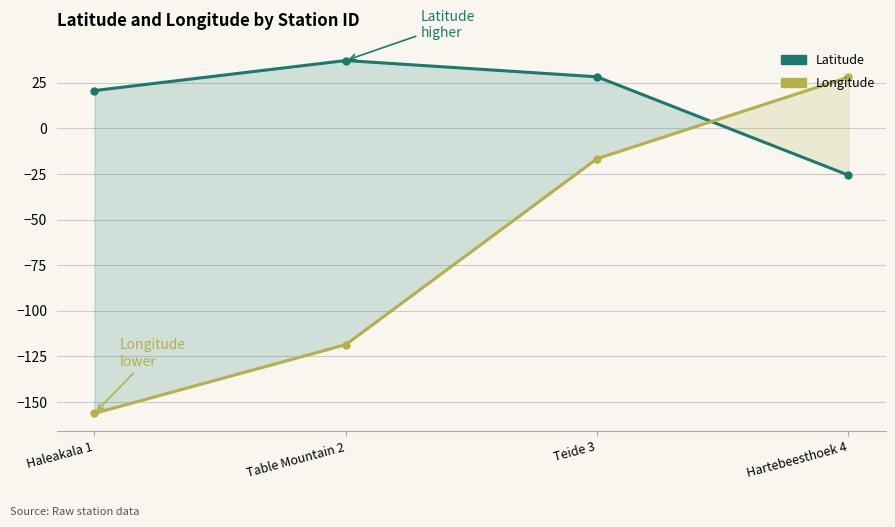

At which label does Longitude reach its peak?

Hartebeesthoek 4